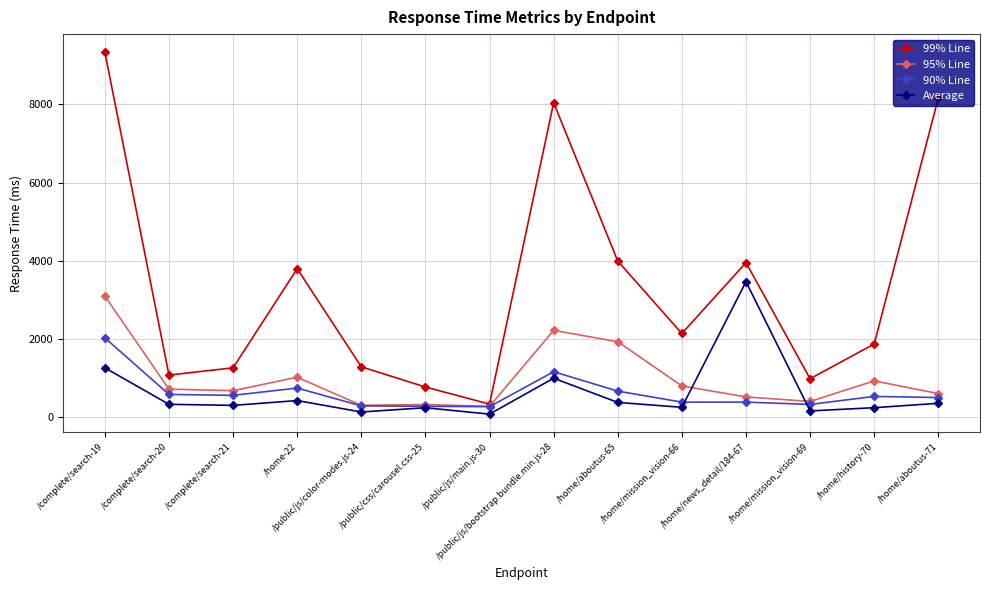

True or false: 99% Line and Average intersect in this chart.

False